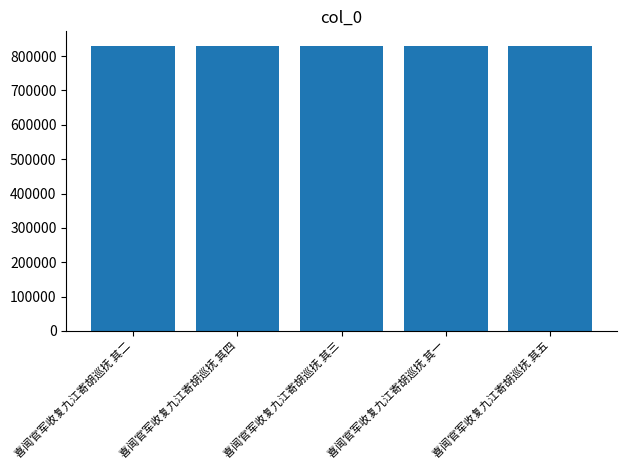

The value at 喜闻官军收复九江寄胡巡抚 其四 is 1343464. True or false?

False